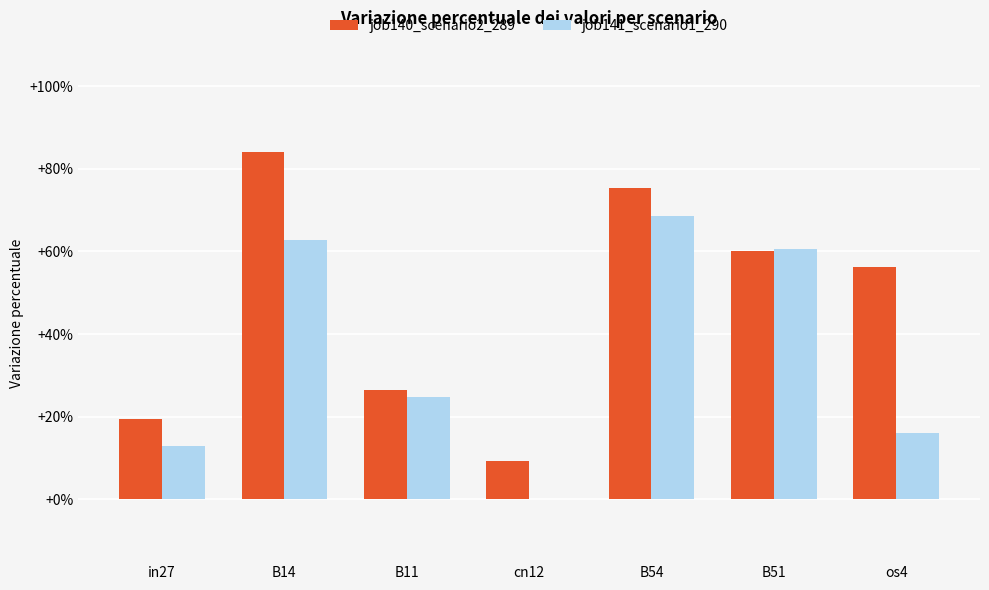

Which series changed the most between B11 and B54?

job140_scenario2_289